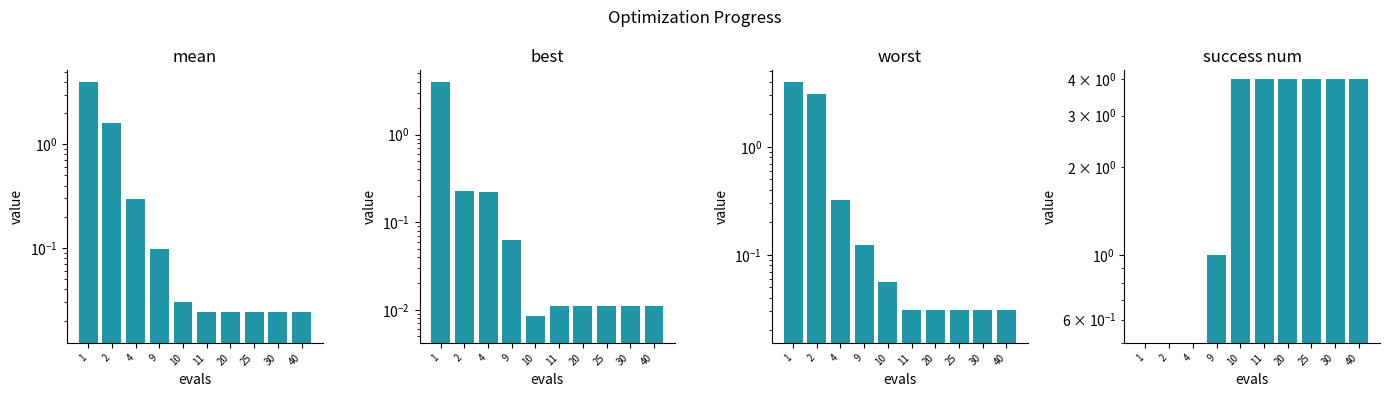

Which series changed the most between 20 and 30?

mean